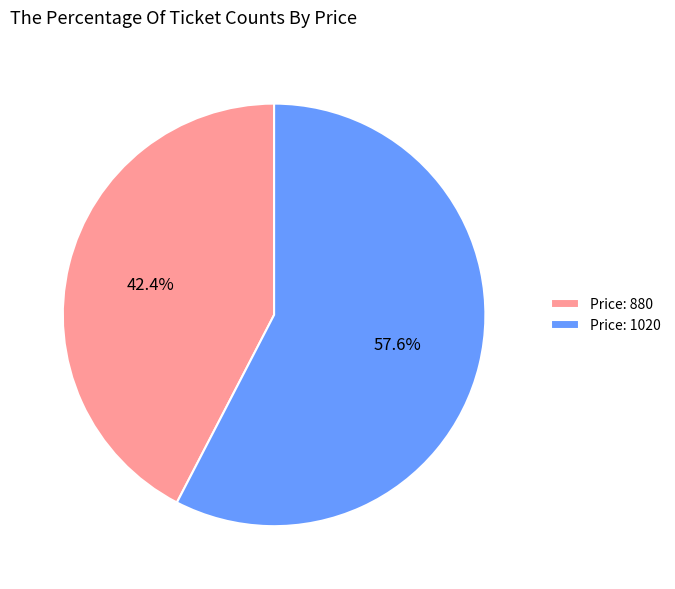

Is there any slice that represents more than half of the pie?

Yes